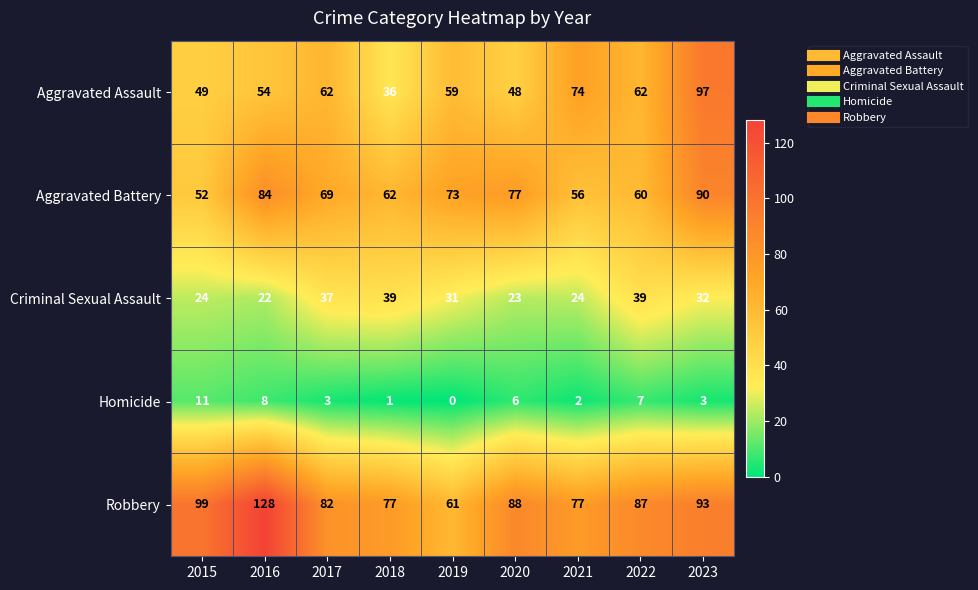

What is the minimum value for Aggravated Battery?

52